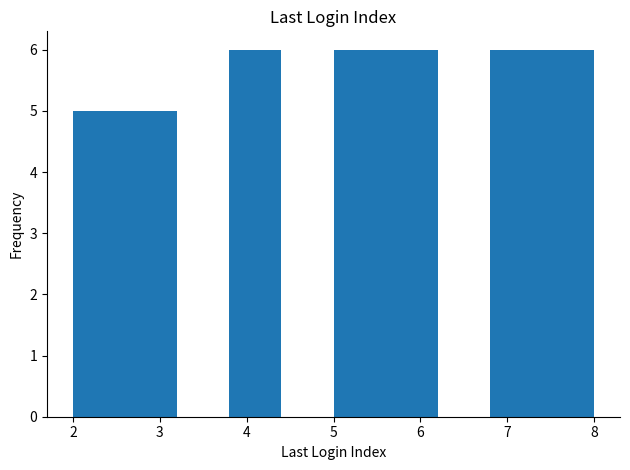

How tall is the bar that spans 3.8 to 4.4 on the x-axis? The values are not printed on the chart, so give them approximately, as read against the axis.

6